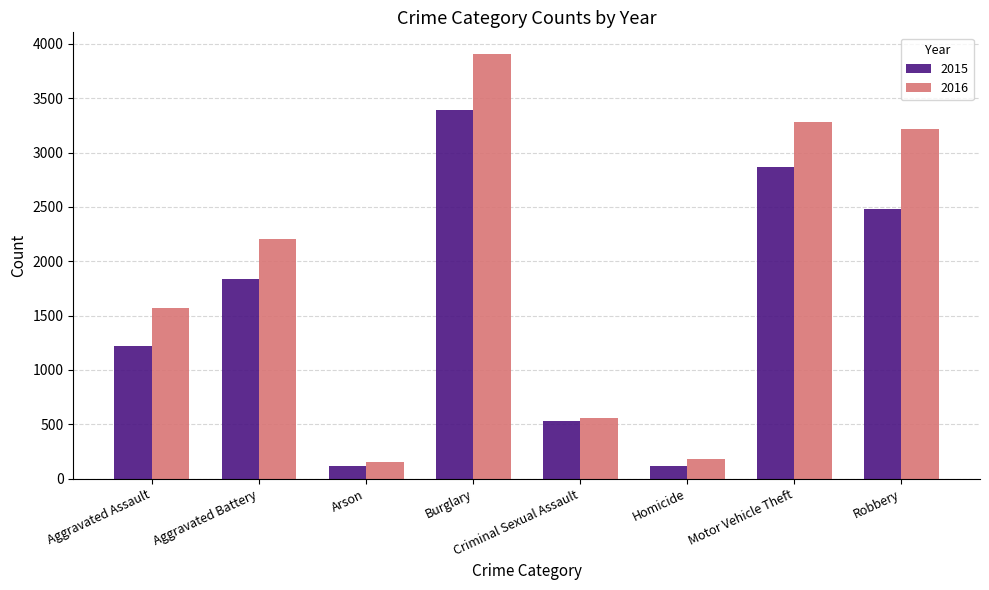

At which category is the sum across all series the highest?

Burglary